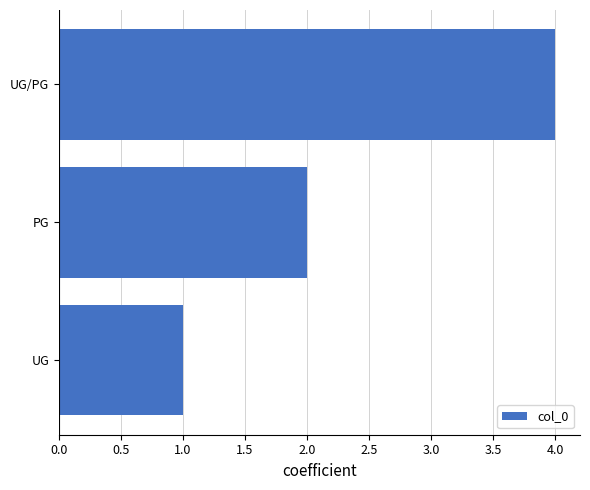

Is it true that the value at UG/PG is 4?

True